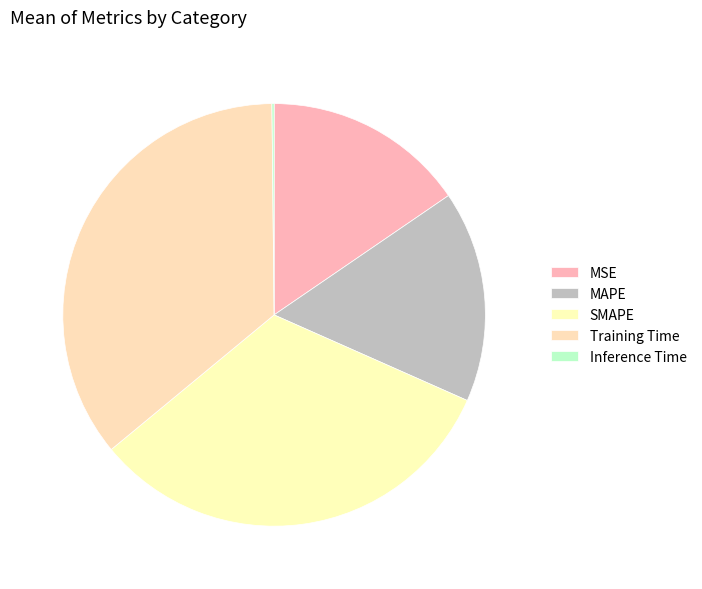

How many segments does this pie chart have?

5